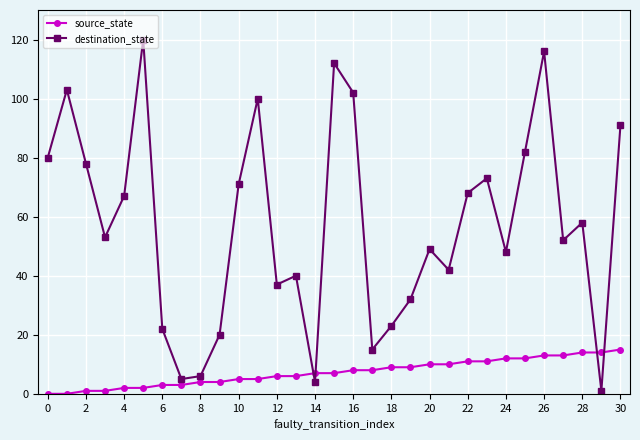

What is the greatest value displayed?

120